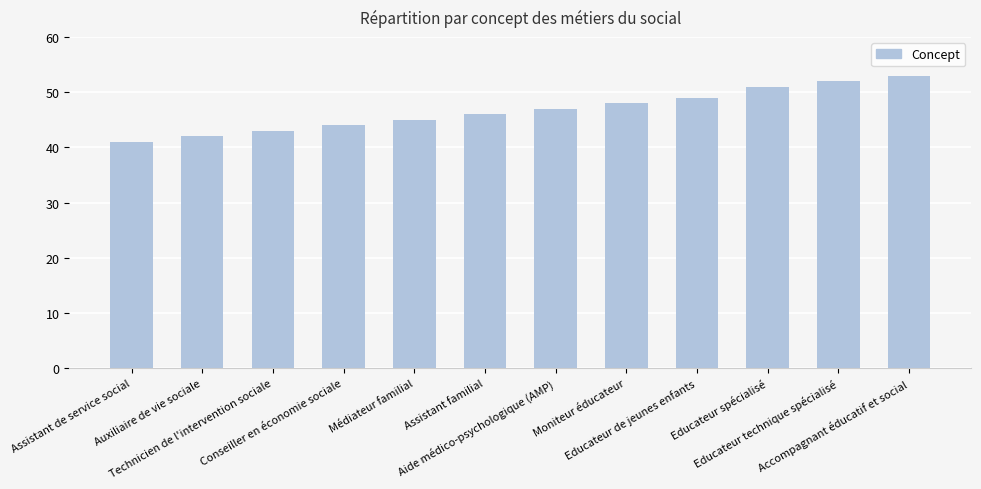

List the labels in order of value, smallest first.

Assistant de service social, Auxiliaire de vie sociale, Technicien de l'intervention sociale, Conseiller en économie sociale, Médiateur familial, Assistant familial, Aide médico-psychologique (AMP), Moniteur éducateur, Educateur de jeunes enfants, Educateur spécialisé, Educateur technique spécialisé, Accompagnant éducatif et social